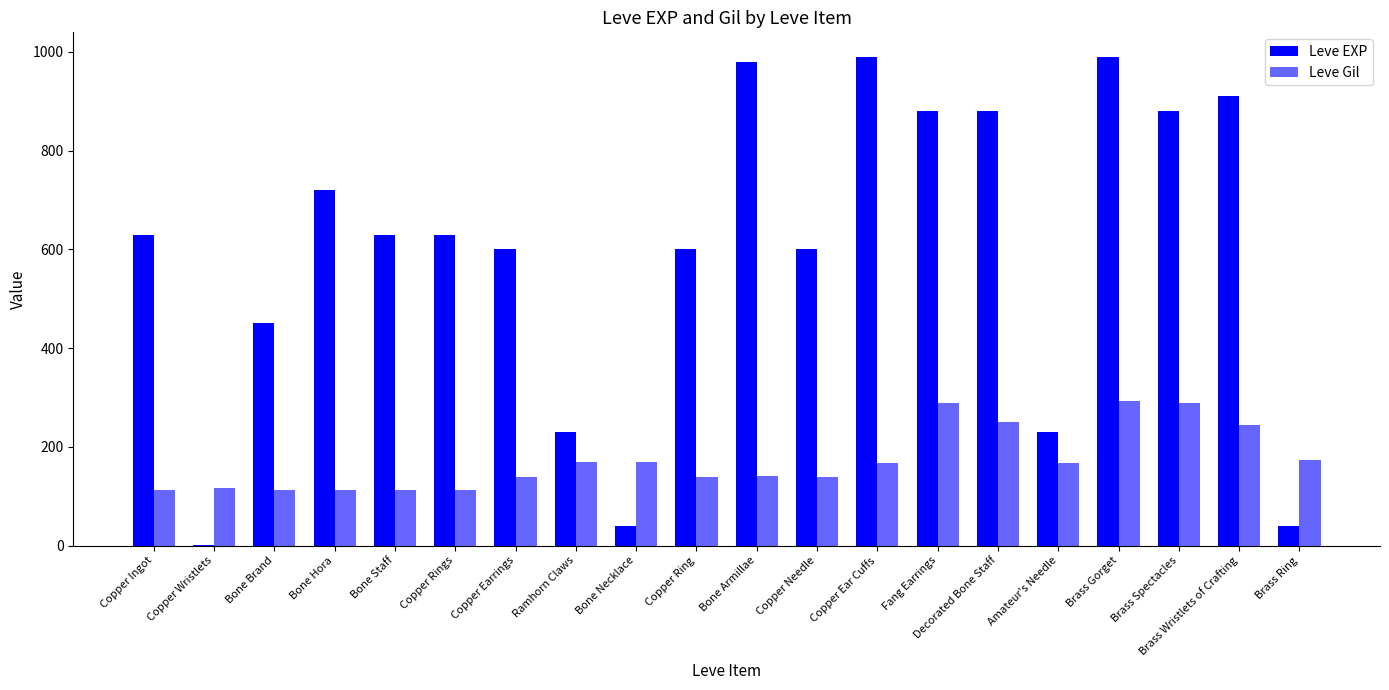

Are the bars grouped side by side (vs. stacked)?

Yes